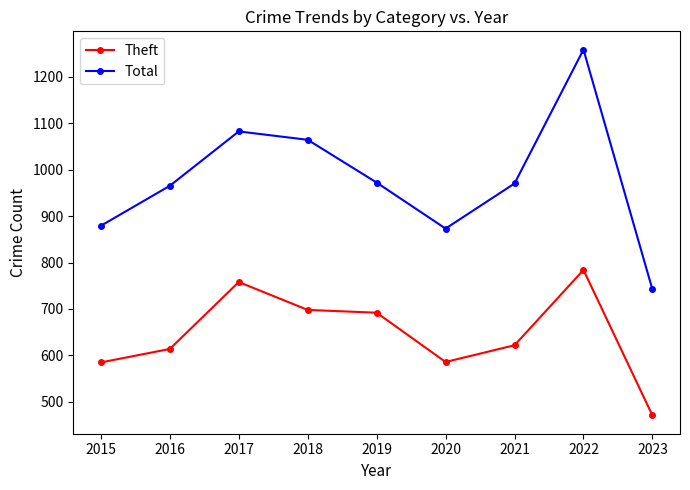

What is the sum of all Total values?

8805